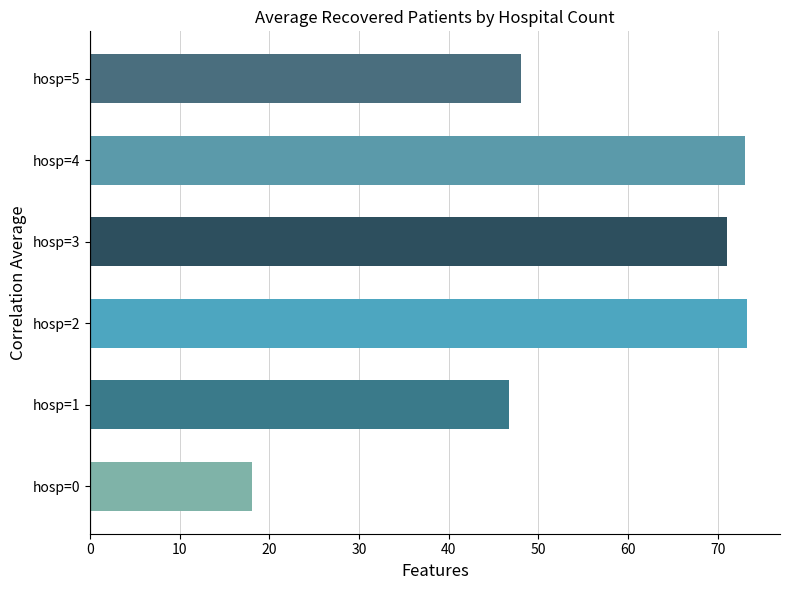

At which label is the value closest to 45?

hosp=1